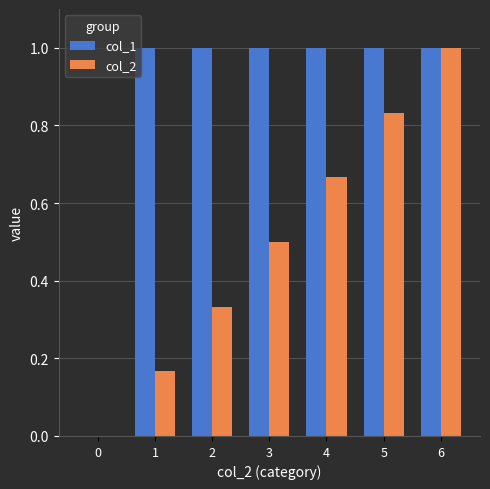

What is the total value across all series at 3?

1.5